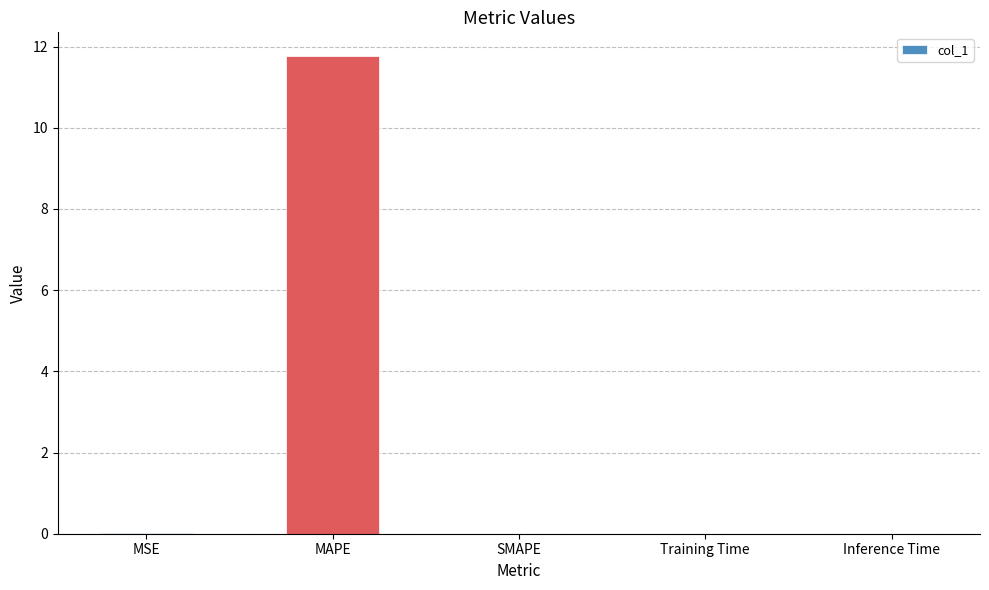

Read the value at MAPE.

11.8